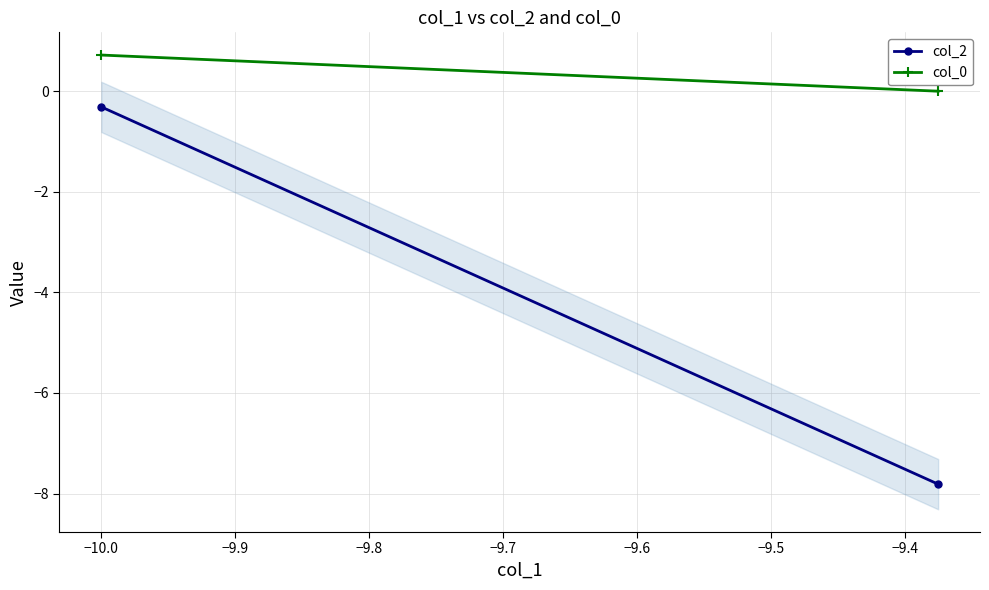

What is the value of the col_2 point at the 1st from the left?

-0.3